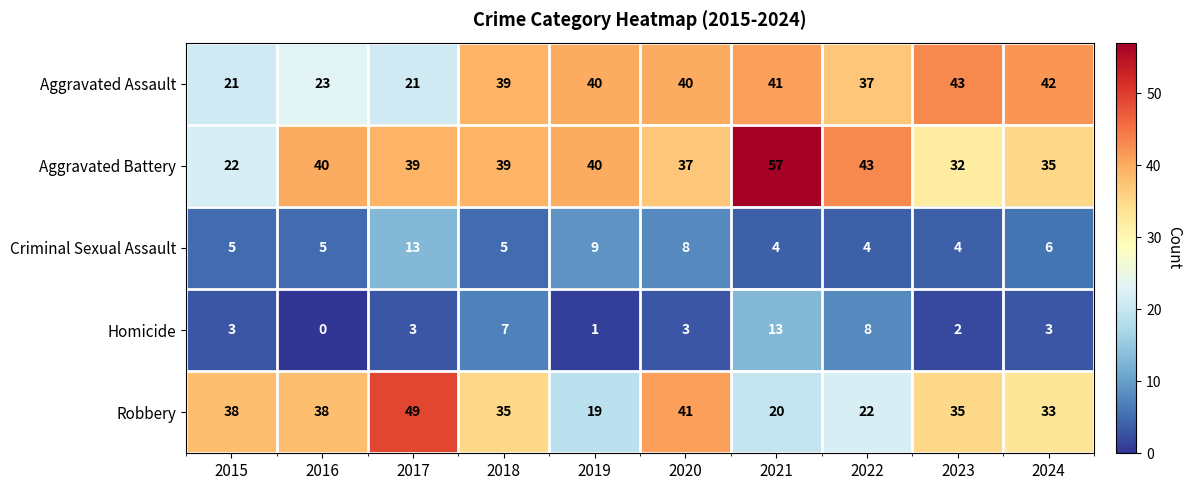

Is it true that Aggravated Assault equals 43 at 2023?

True